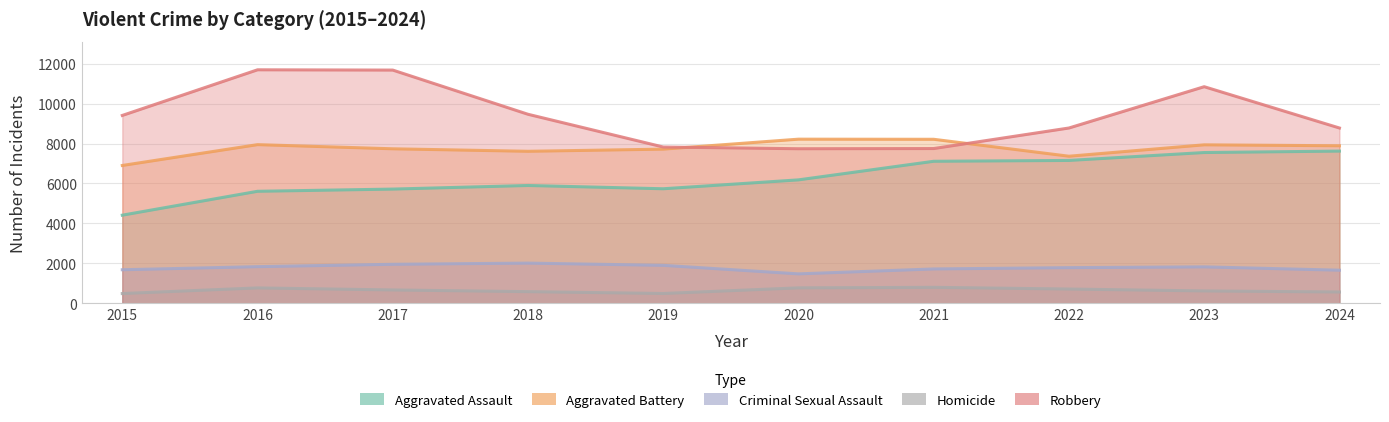

At 2022, list the series in order from smallest to largest.

Homicide, Criminal Sexual Assault, Aggravated Assault, Aggravated Battery, Robbery